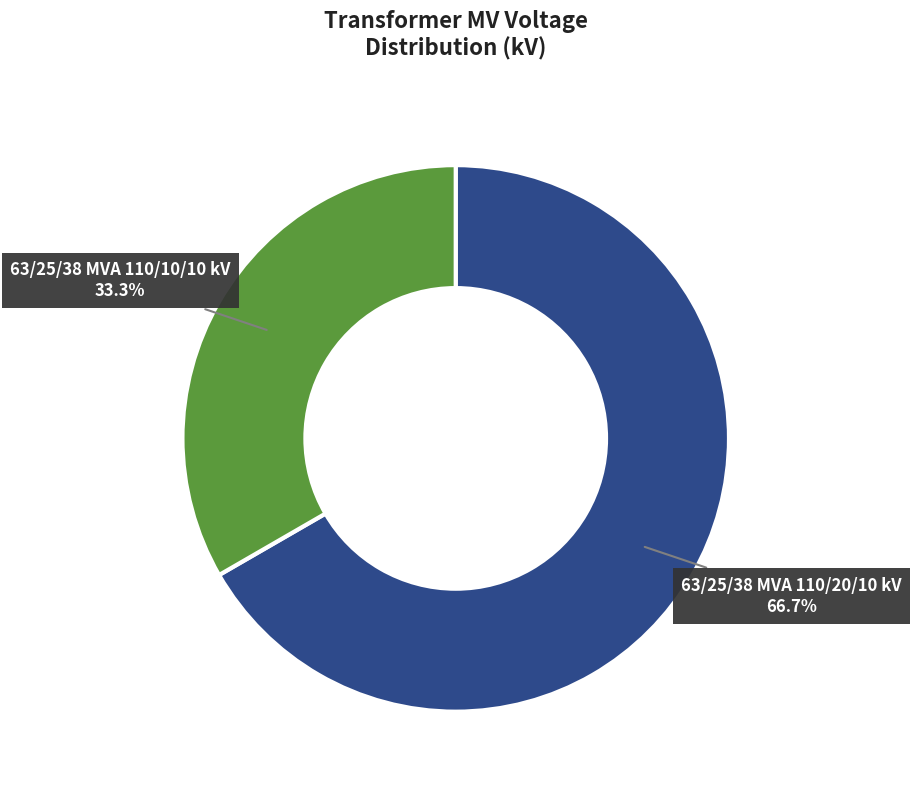

To the nearest percent, what is the combined percentage of 63/25/38 MVA 110/20/10 kV and 63/25/38 MVA 110/10/10 kV?

100%